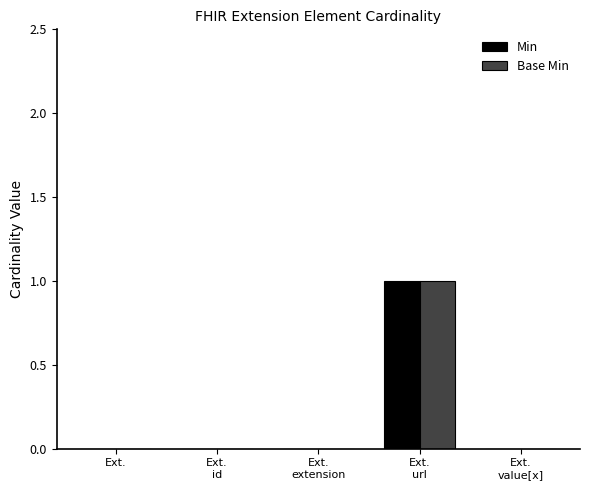

Are the bars horizontal?

No